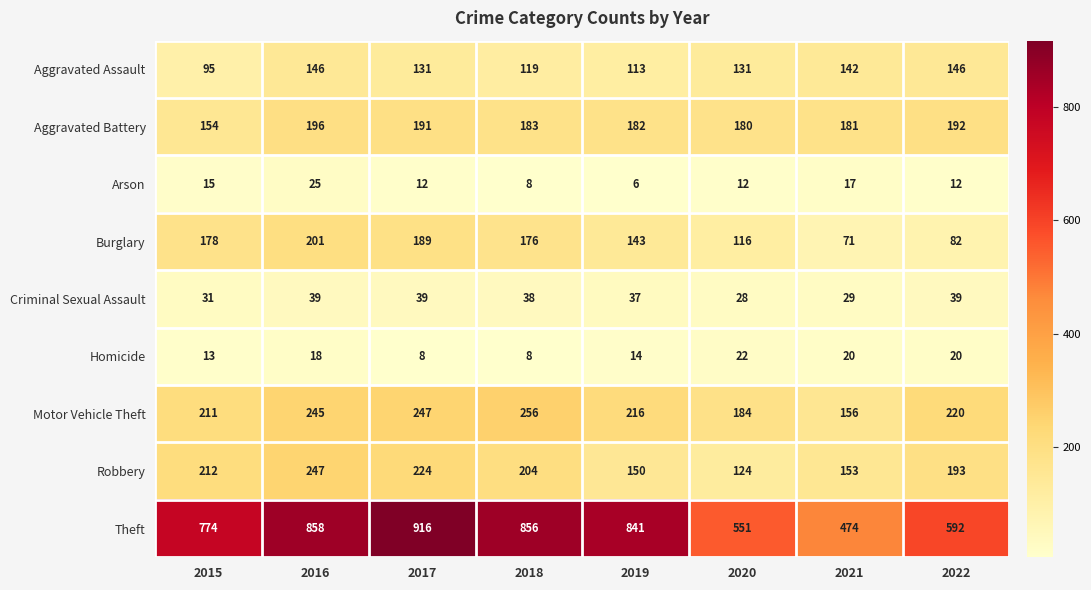

Which series has the largest total across all categories?

Theft